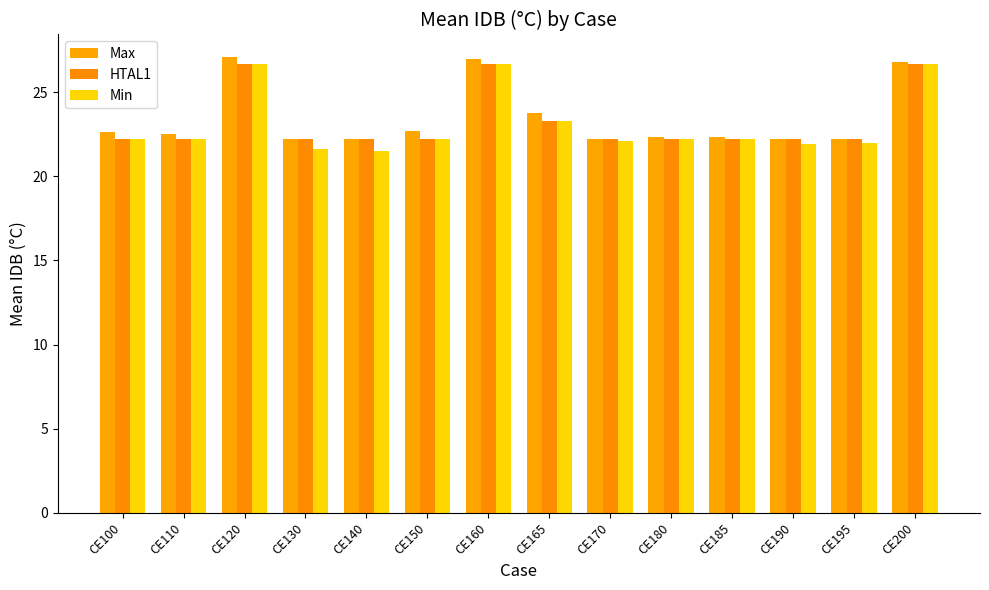

The value of Min at CE130 is 21.6. True or false?

True